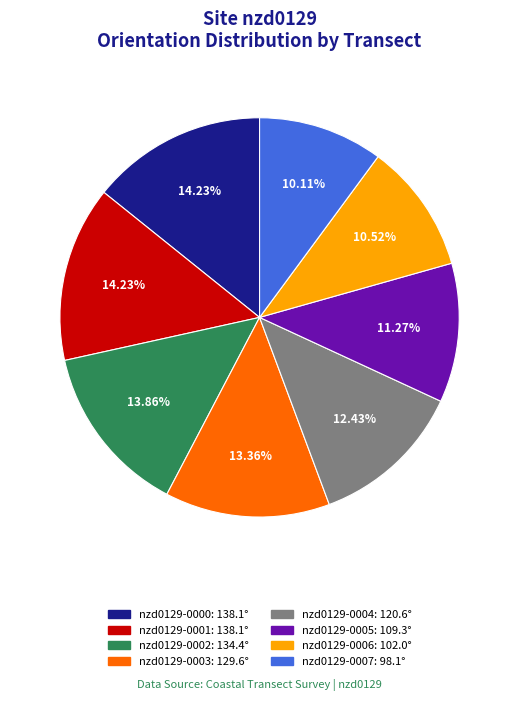

Does any single category account for the majority?

No